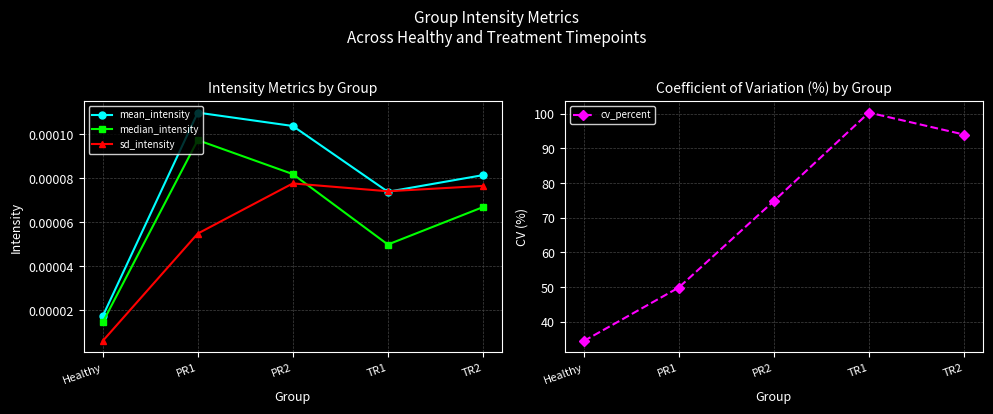

Which series changed the most between Healthy and TR2?

cv_percent